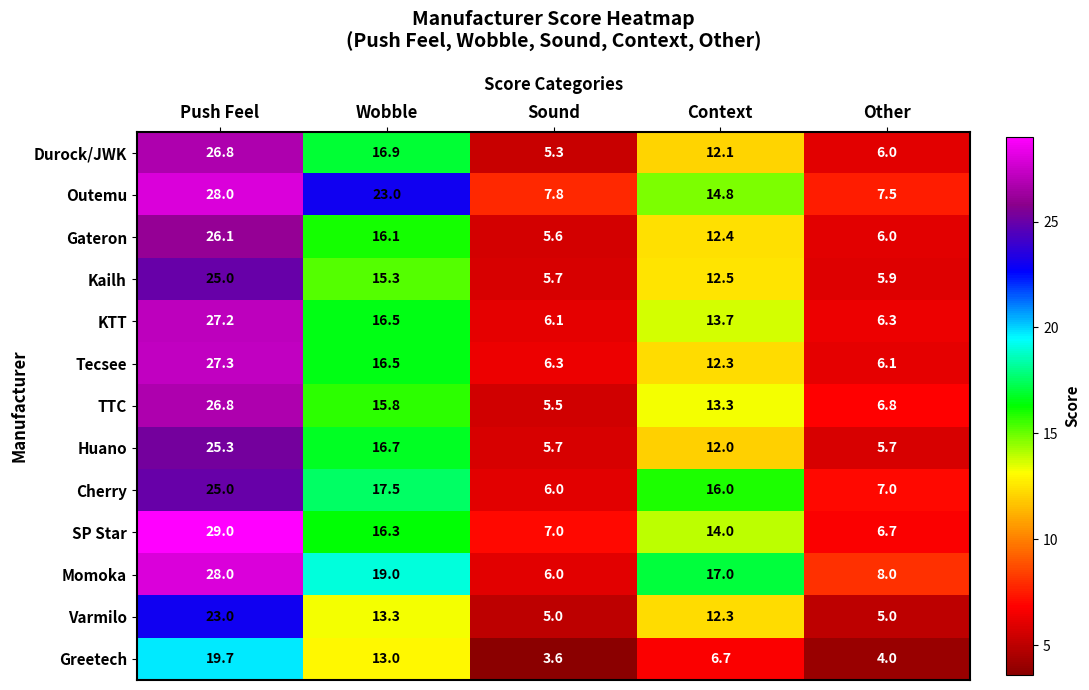

List the labels in order of Greetech value, smallest first.

Sound, Other, Context, Wobble, Push Feel